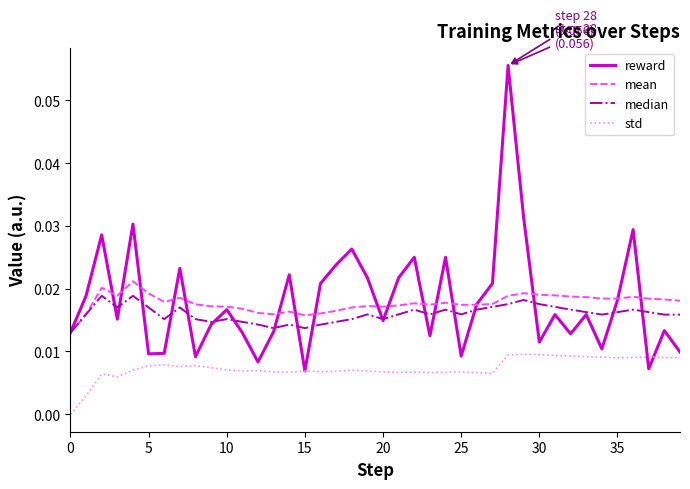

Which series has the widest spread of values?

reward